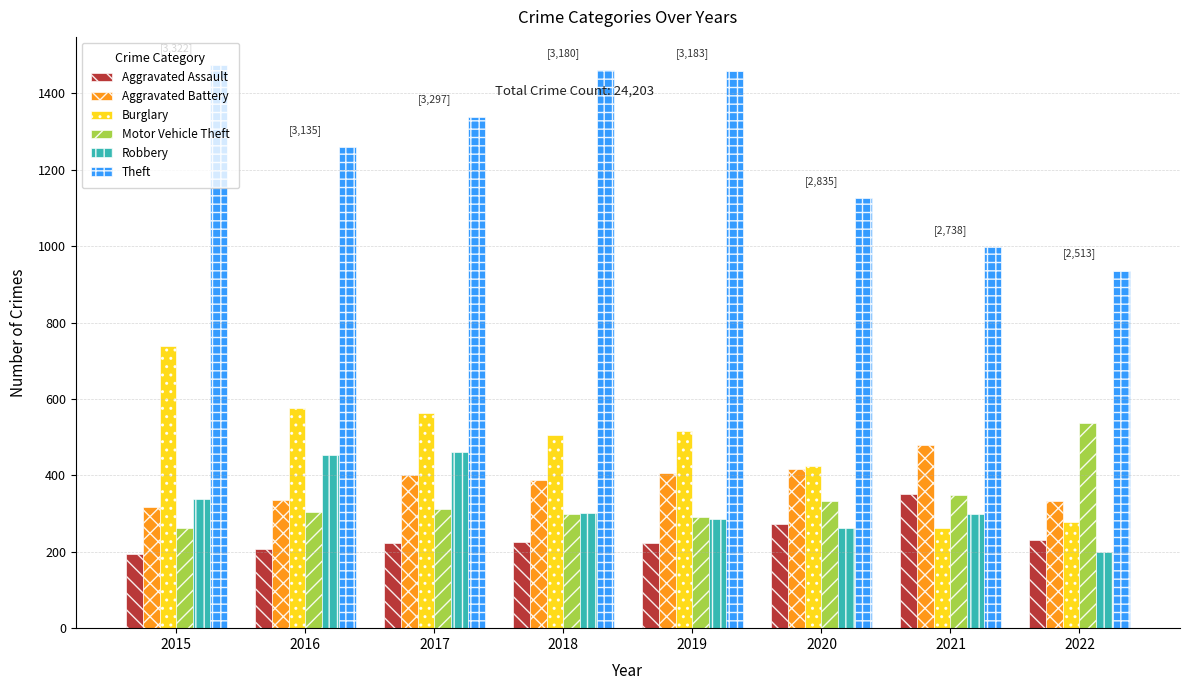

Which series changed the most between 2015 and 2017?

Burglary